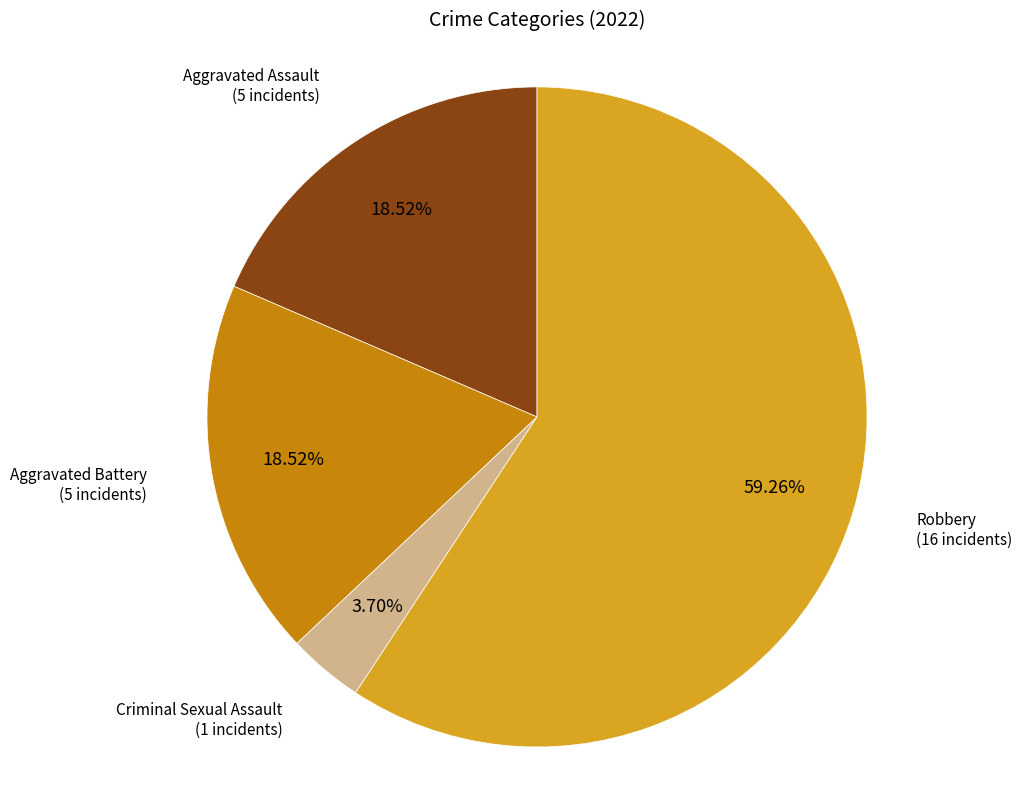

True or false: Aggravated Battery accounts for 27% of the total.

False